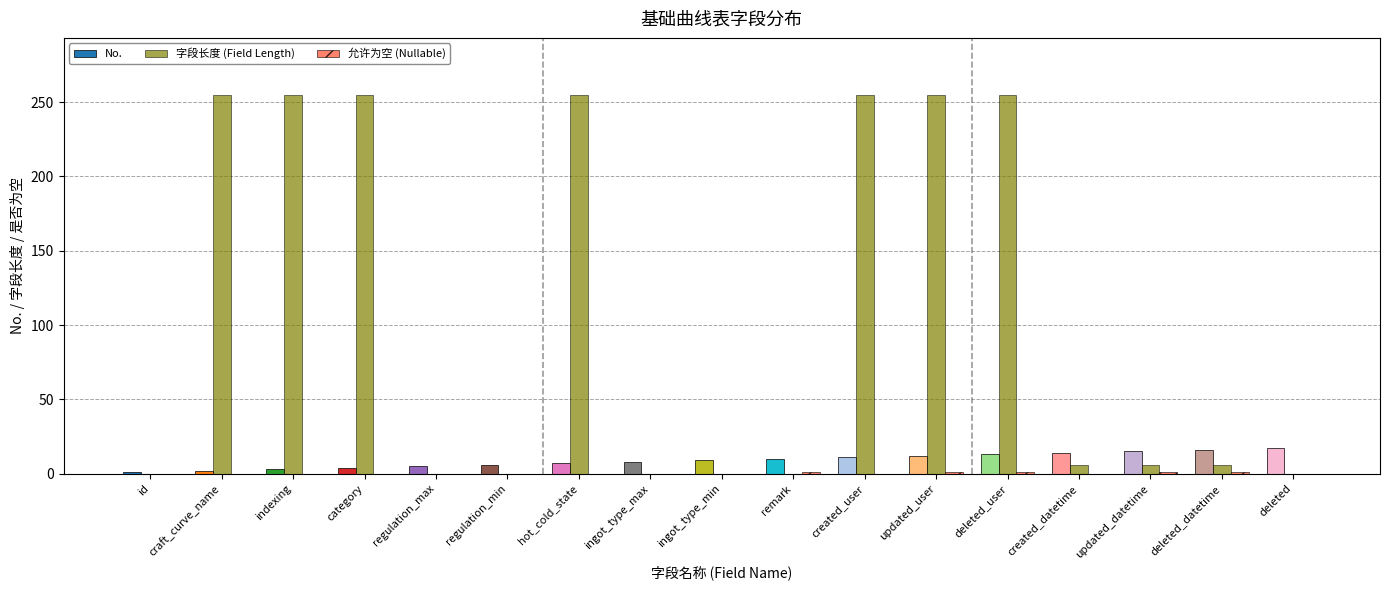

The 字段长度 (Field Length) series shows 139 at regulation_max. True or false?

False